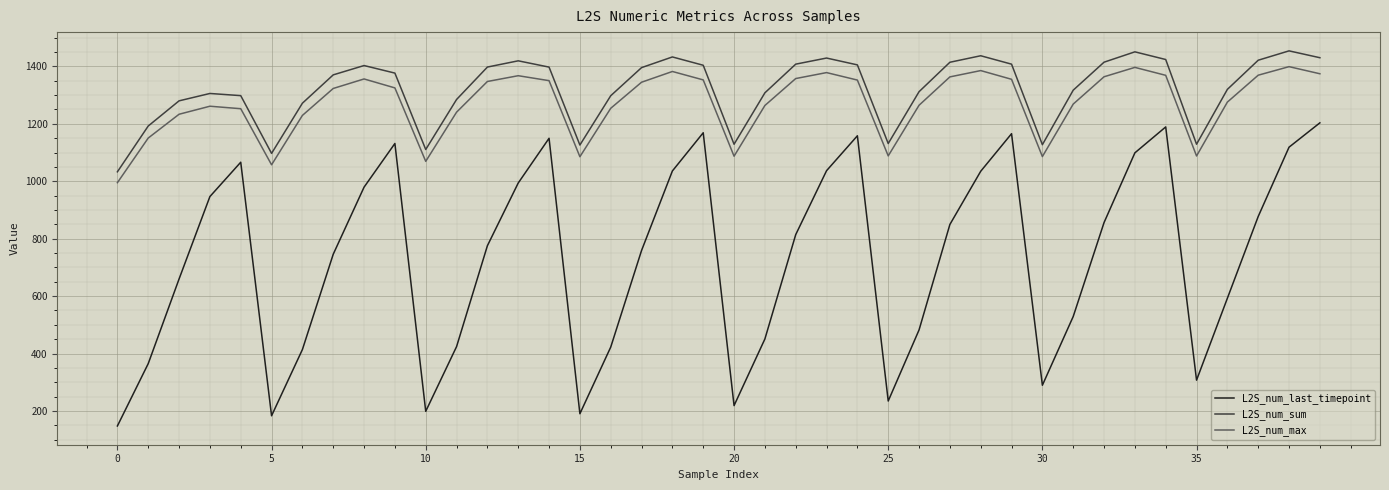

True or false: L2S_num_max has more than 0 interior local peaks.

True